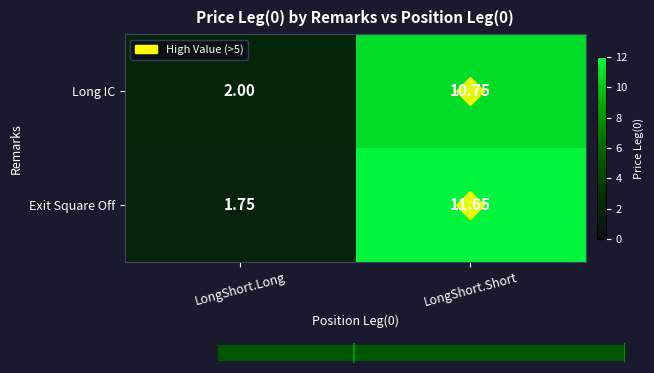

What is the difference between the maximum and minimum values in the Long IC series?

8.8